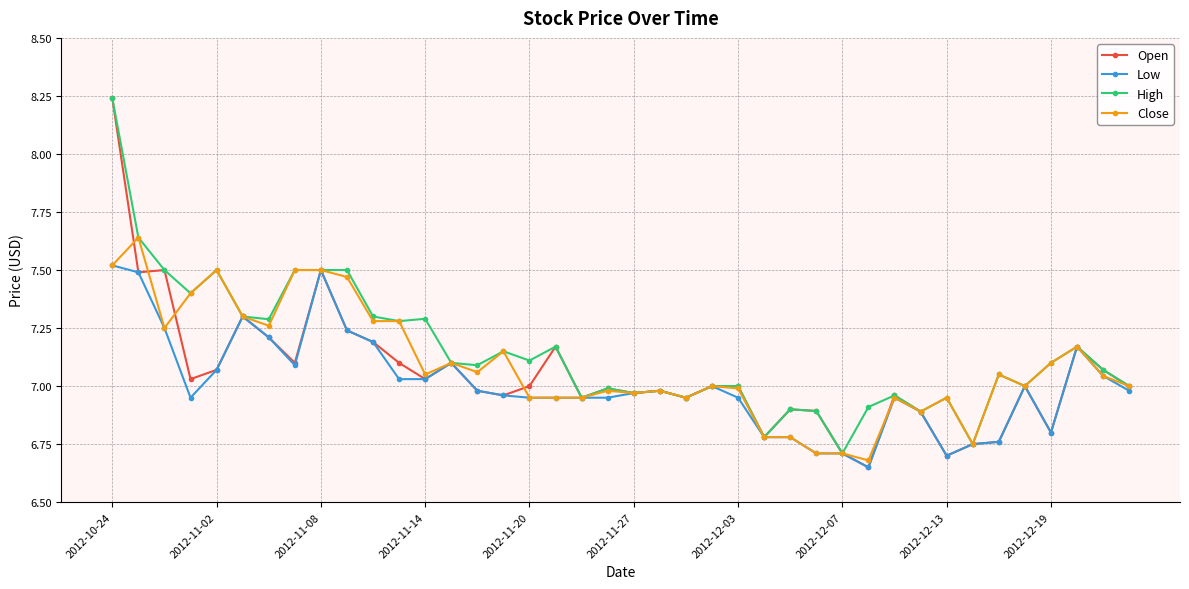

True or false: Open has more than 2 interior local peaks.

True